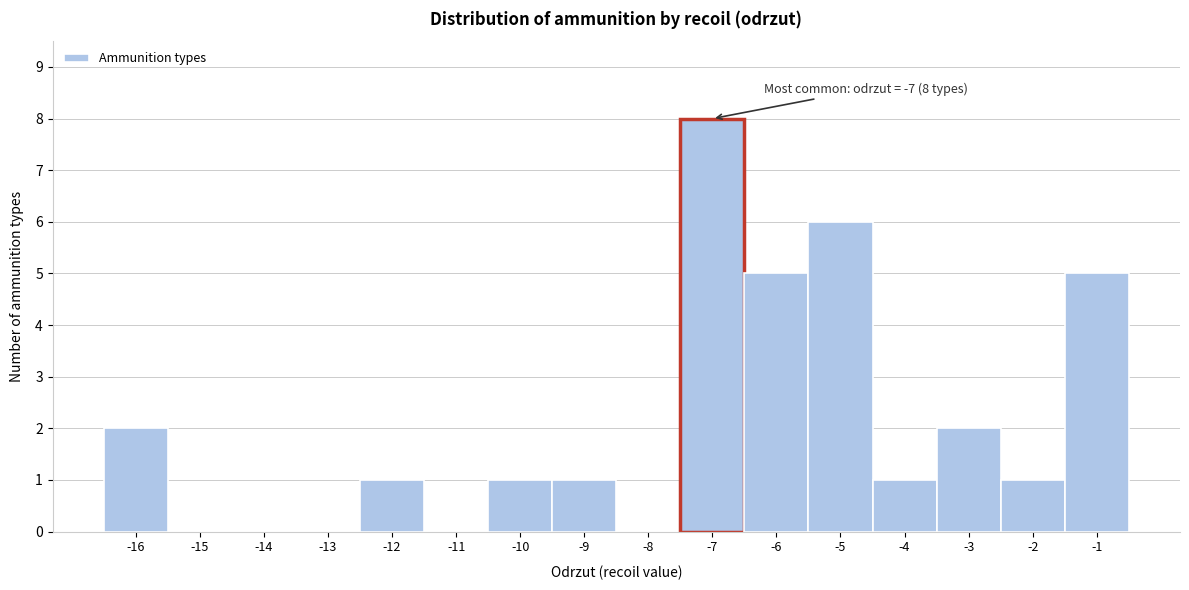

Which range on the x-axis has the tallest bar?

-7.5 to -6.5